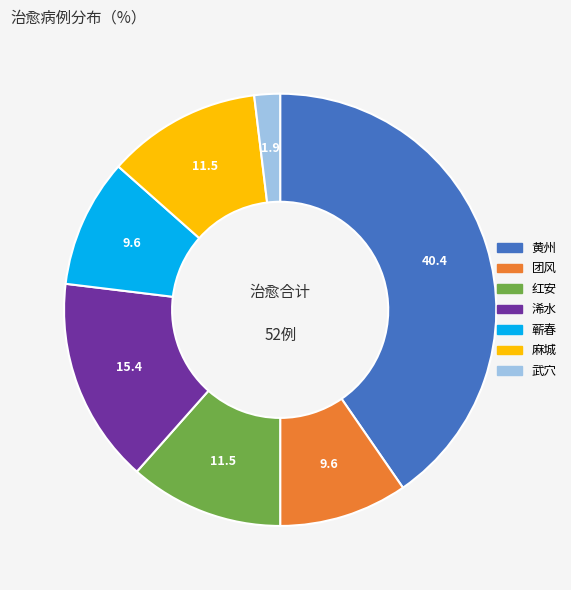

Which category has the smallest portion of the pie?

武穴